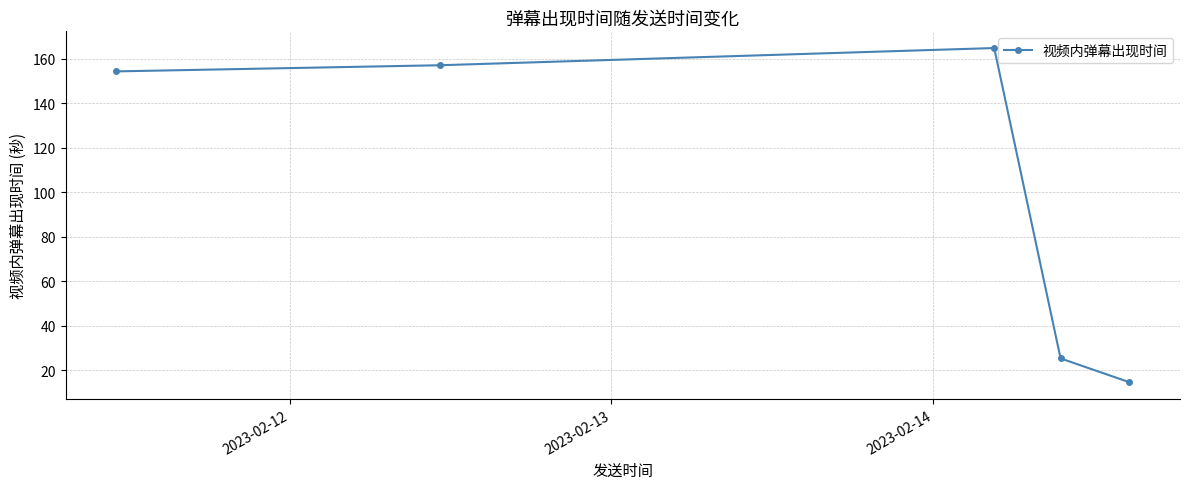

True or false: the data has more than 1 interior local peaks.

False